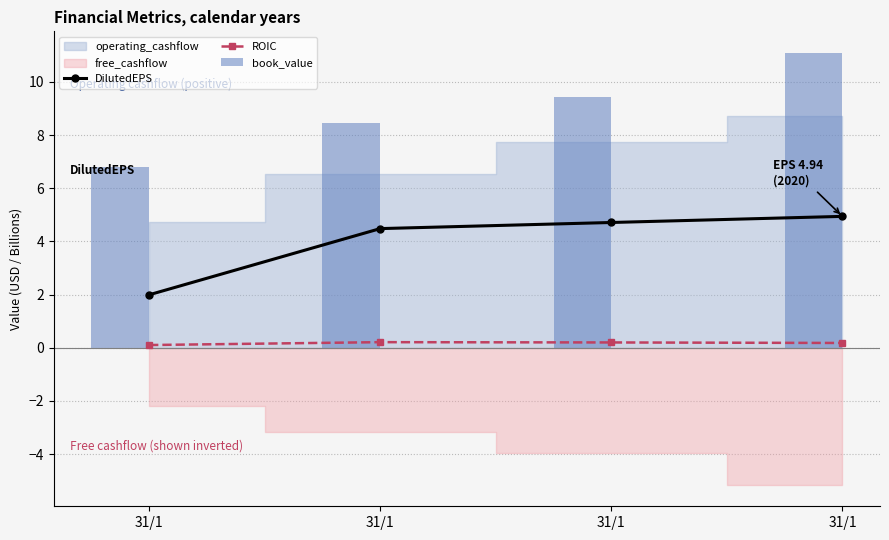

Are the bars grouped side by side (vs. stacked)?

Yes